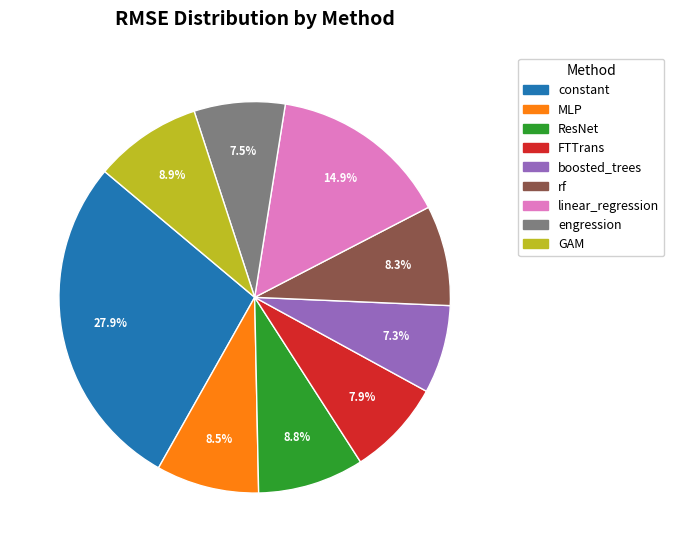

Is GAM the majority of the pie?

No